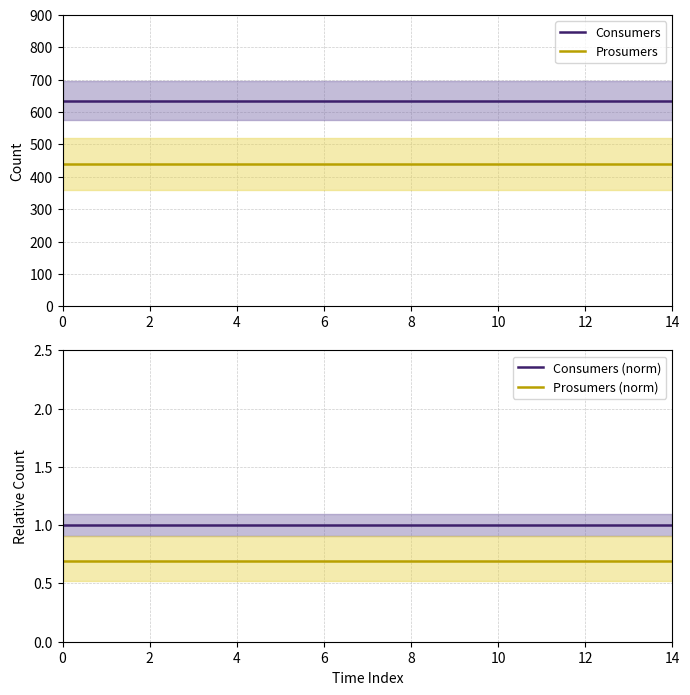

Does the chart display data point markers on the line(s)?

No